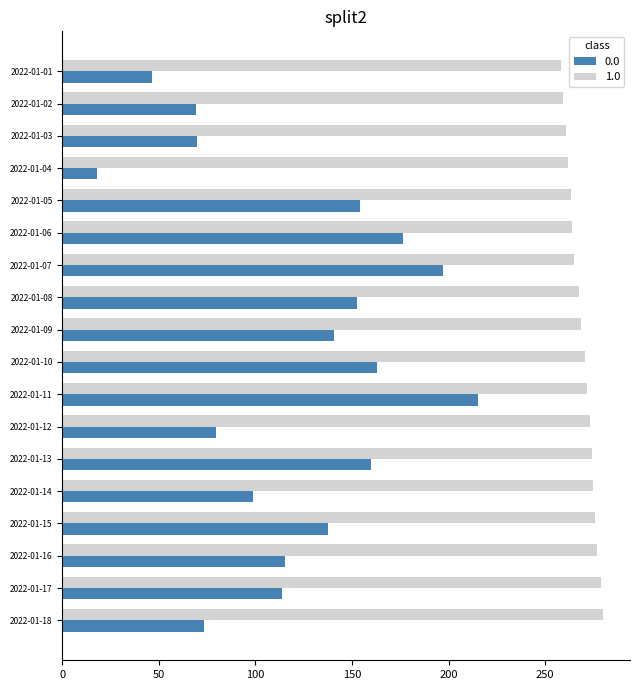

What is the highest value of the 1.0 series?

280.0